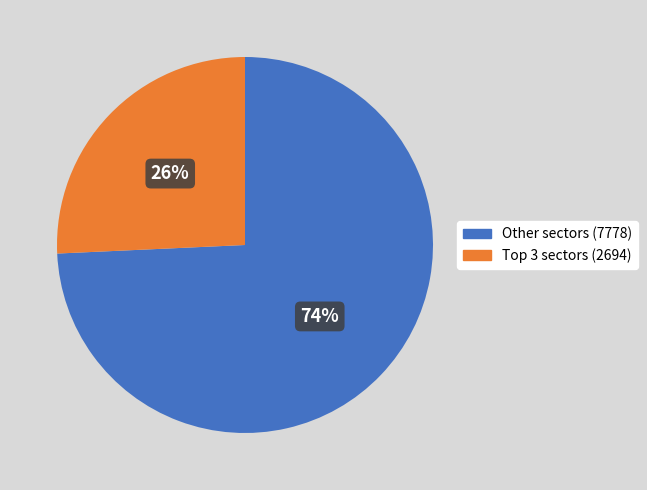

Is there any slice that represents more than half of the pie?

Yes